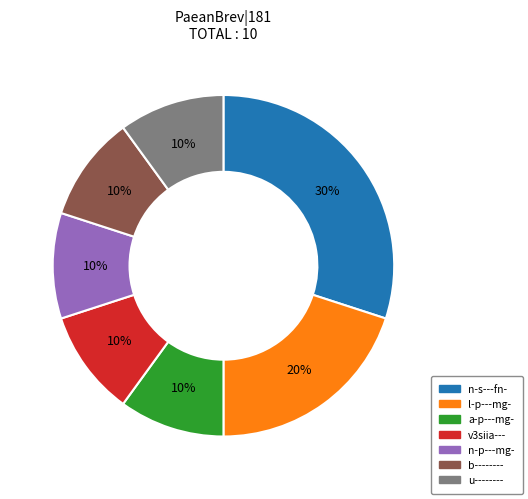

Which has a higher value, l-p---mg- or b--------?

l-p---mg-